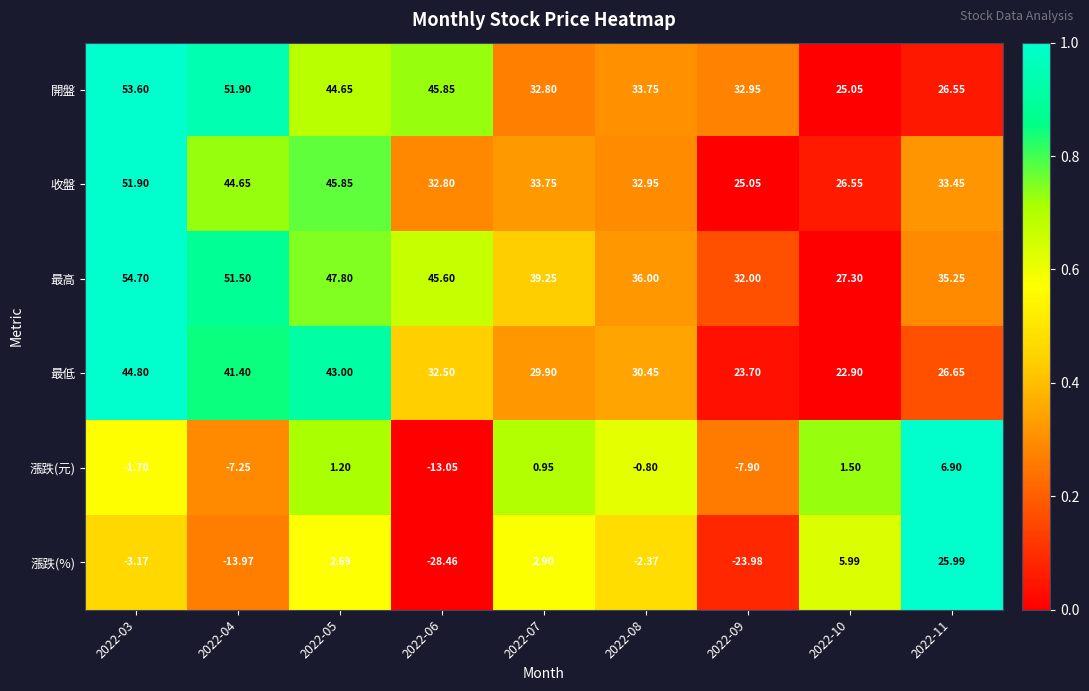

Which series has the largest total across all categories?

最高